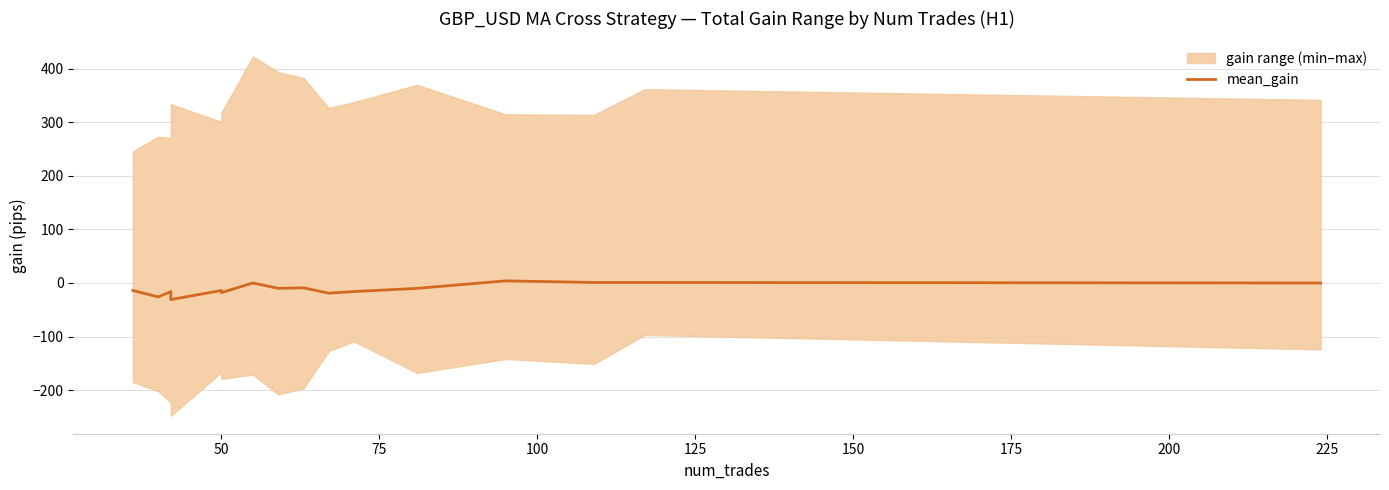

How many values exceed -10?

6